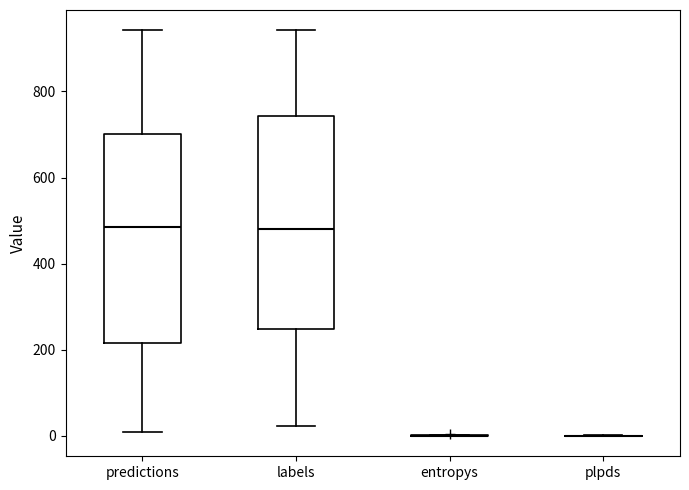

Reading left to right, read every box against the y-axis: the position of its median line, the range the box covers, and the ends of its whiskers. The values are not printed on the chart, so give them approximately, as read against the axis.

predictions: median 480, box 220 to 700, whiskers 0 to 940
labels: median 480, box 240 to 740, whiskers 20 to 940
entropys: box collapsed to a line at 0, whiskers 0 to 0
plpds: box collapsed to a line at 0, whiskers 0 to 0